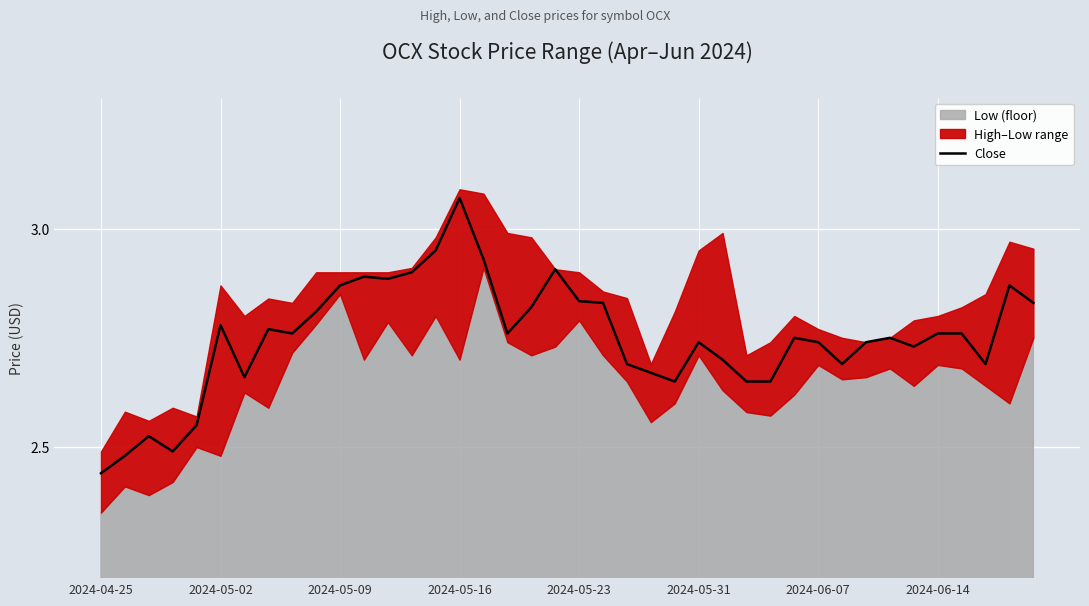

At which label does Close reach its minimum?

2024-04-25